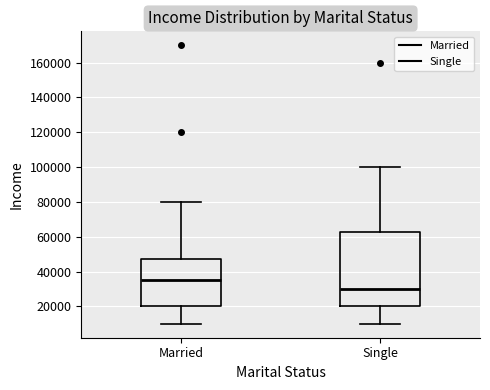

Reading left to right, read every box against the y-axis: the position of its median line, the range the box covers, and the ends of its whiskers. The values are not printed on the chart, so give them approximately, as read against the axis.

Married: median 36000, box 20000 to 48000, whiskers 10000 to 80000
Single: median 30000, box 20000 to 62000, whiskers 10000 to 100000